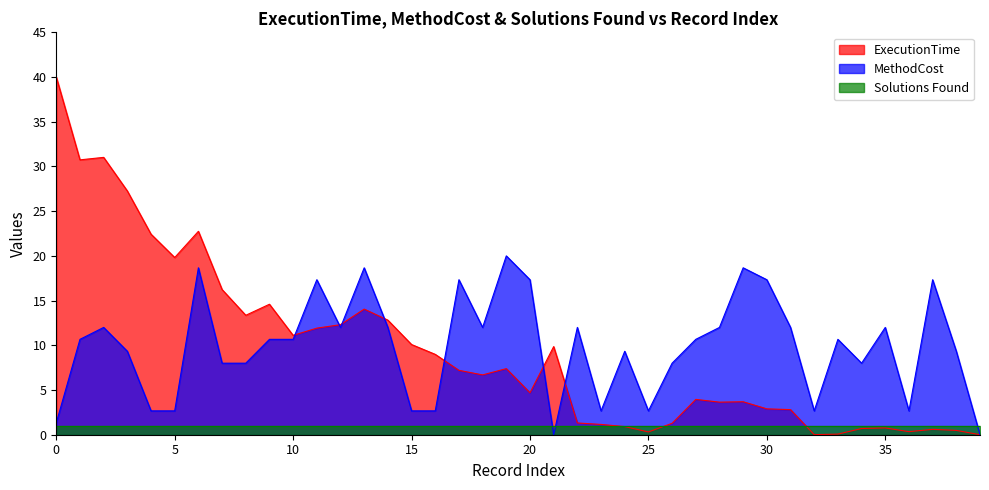

List the series in order of their peak value, highest first.

ExecutionTime, MethodCost, Solutions Found